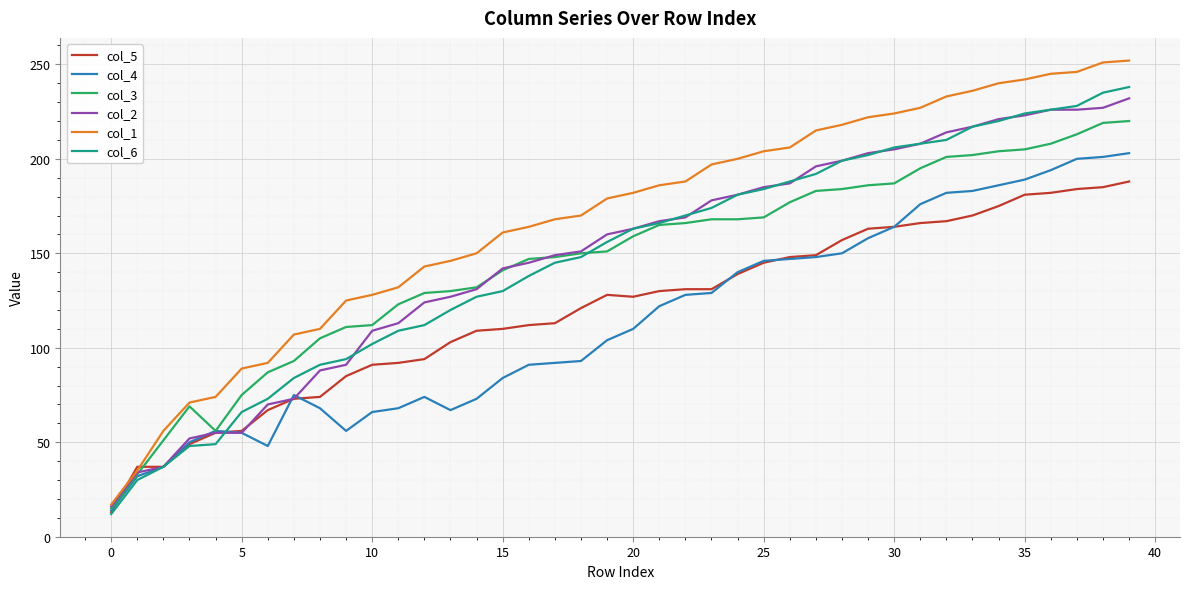

List the series in order of their peak value, highest first.

col_1, col_6, col_2, col_3, col_4, col_5